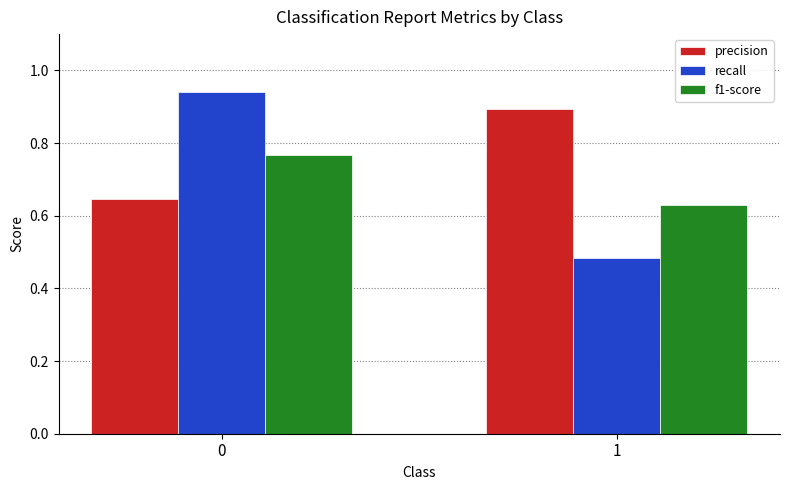

What is the sum of all f1-score values?

1.4